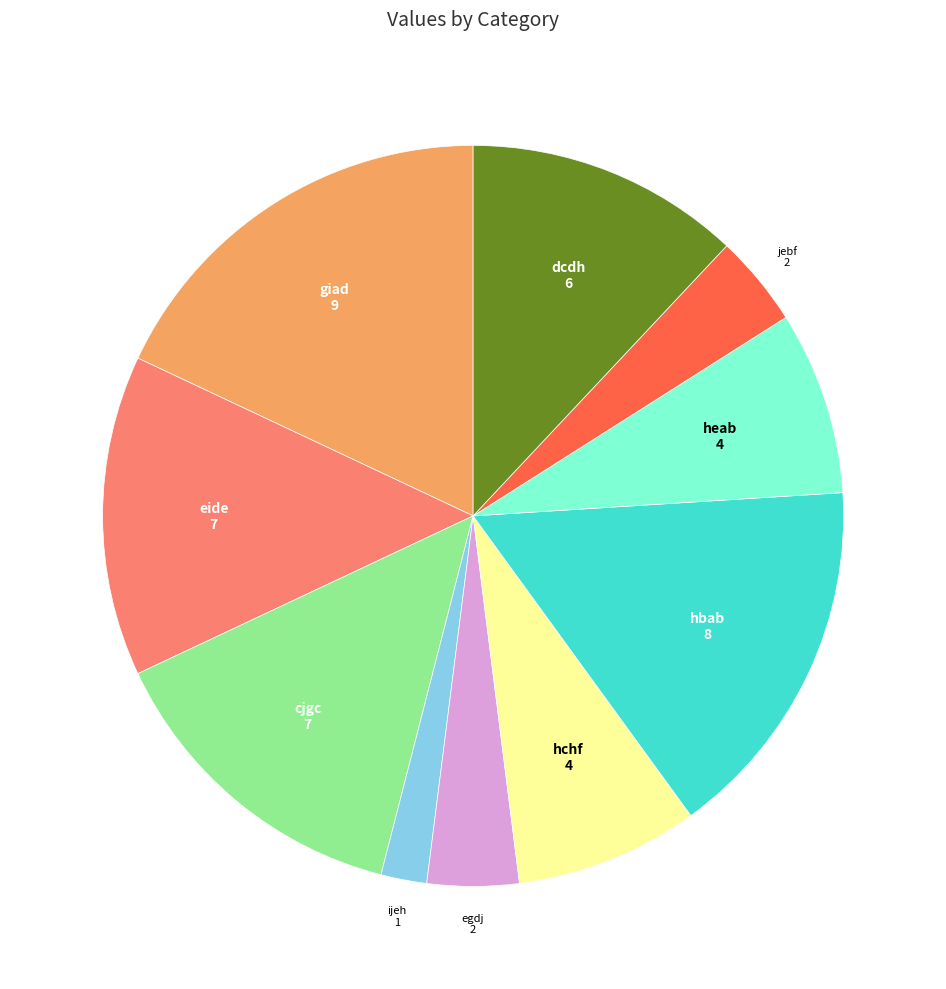

Approximately how many times larger is the value at hbab compared to giad?

0.9